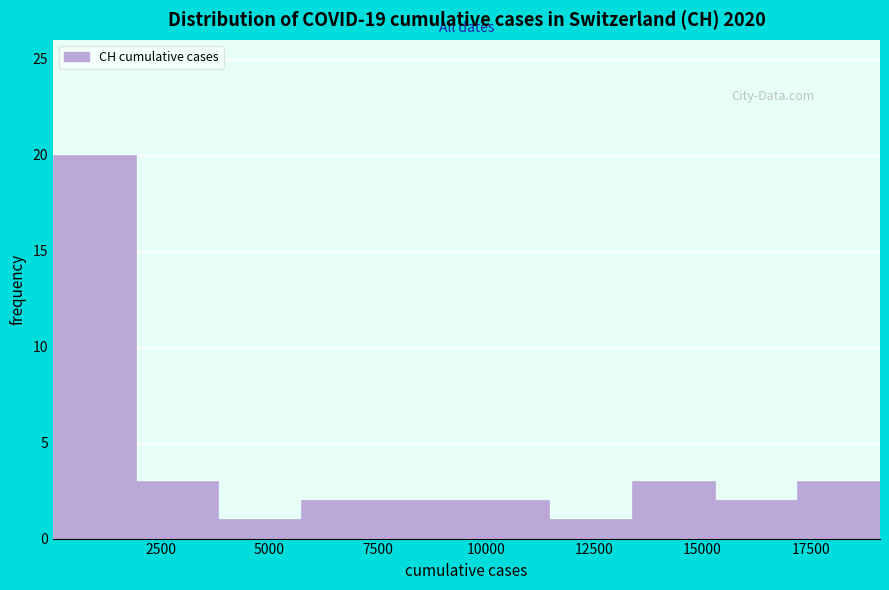

Around what value on the x-axis is the tallest bar? Give the approximate position of its centre, as read against the axis.

1000